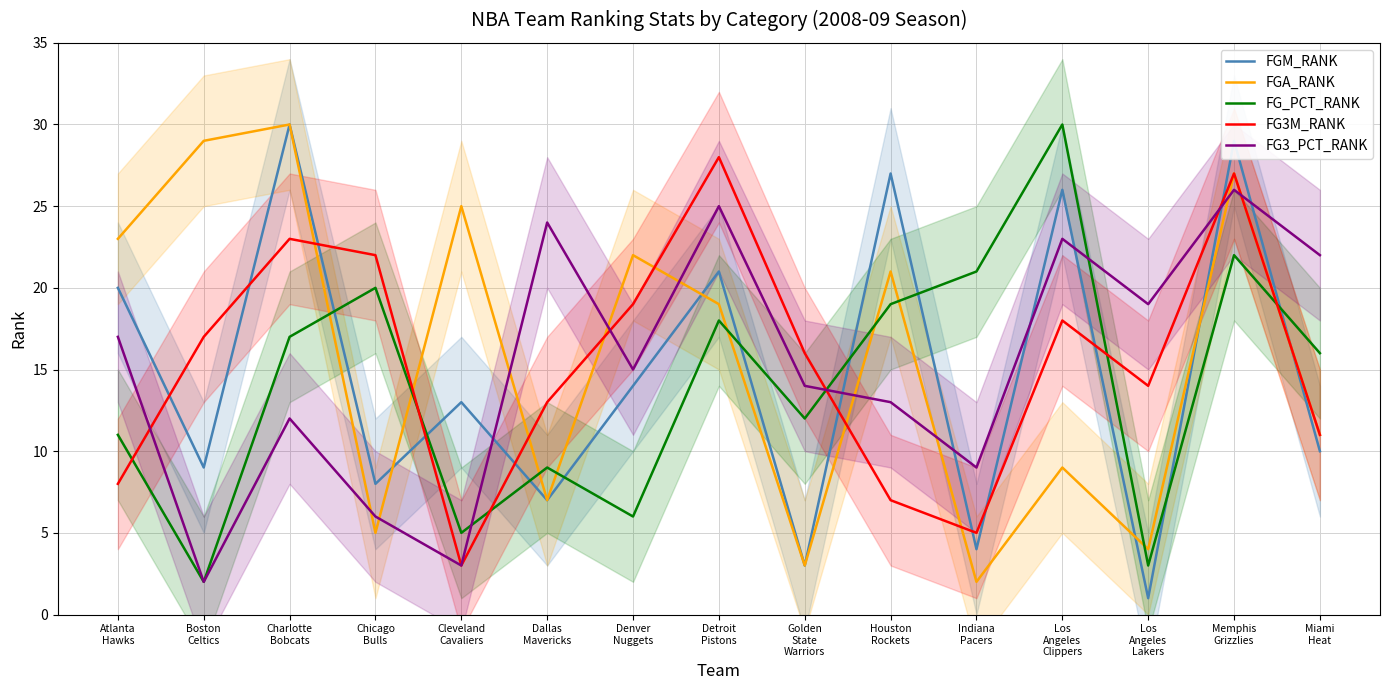

After their last crossing, which series has the higher values: FG3_PCT_RANK or FG3M_RANK?

FG3_PCT_RANK